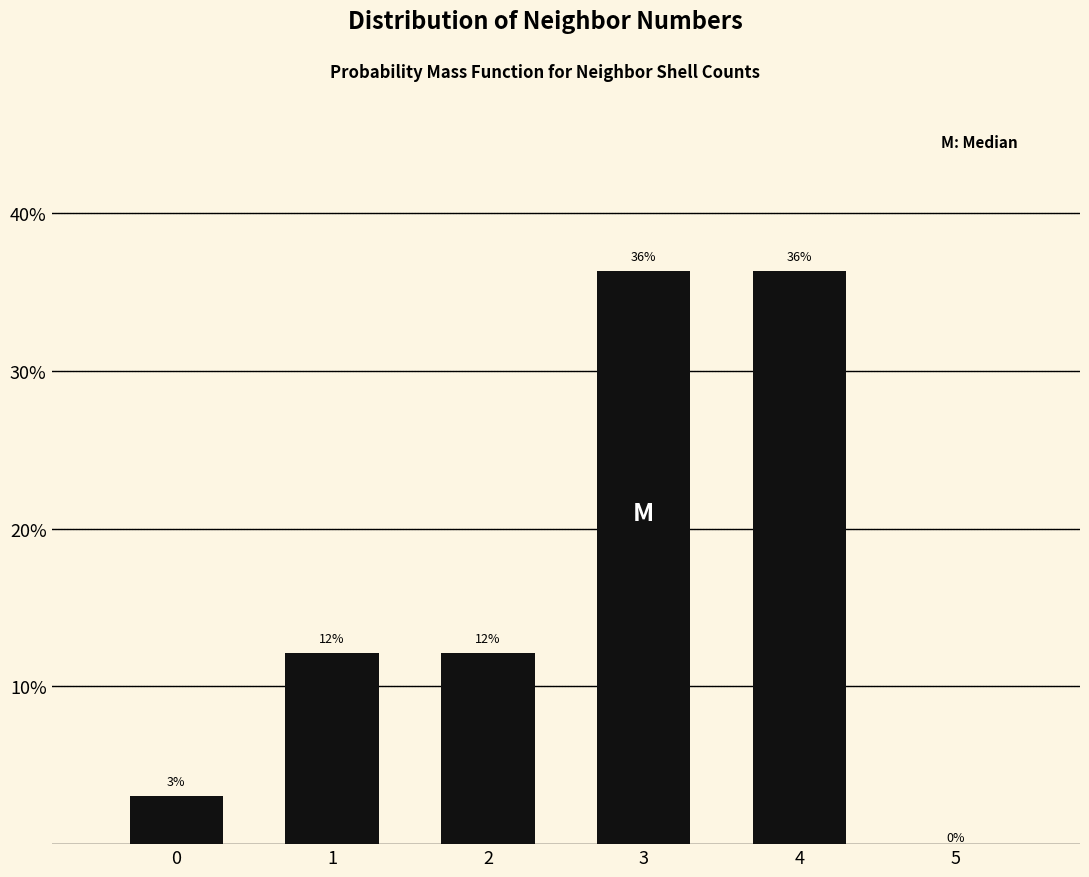

Are the bars horizontal?

No